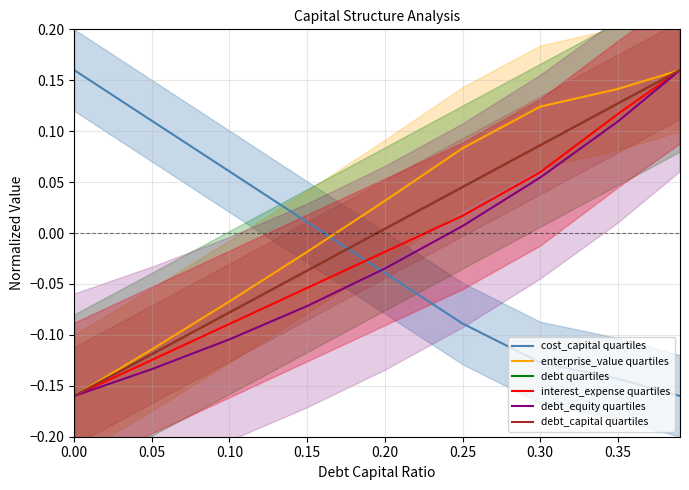

Rank the series at 0.20 from highest to lowest value.

enterprise_value quartiles, debt_capital quartiles, debt quartiles, interest_expense quartiles, debt_equity quartiles, cost_capital quartiles